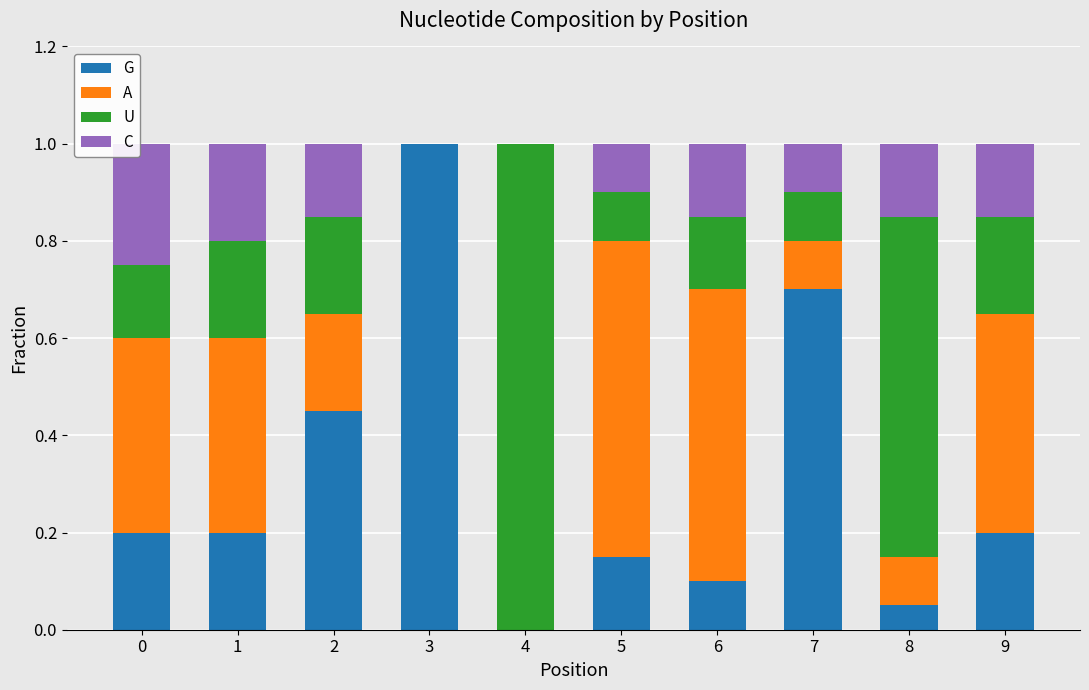

True or false: G has a value of 0.1 at 6.

True